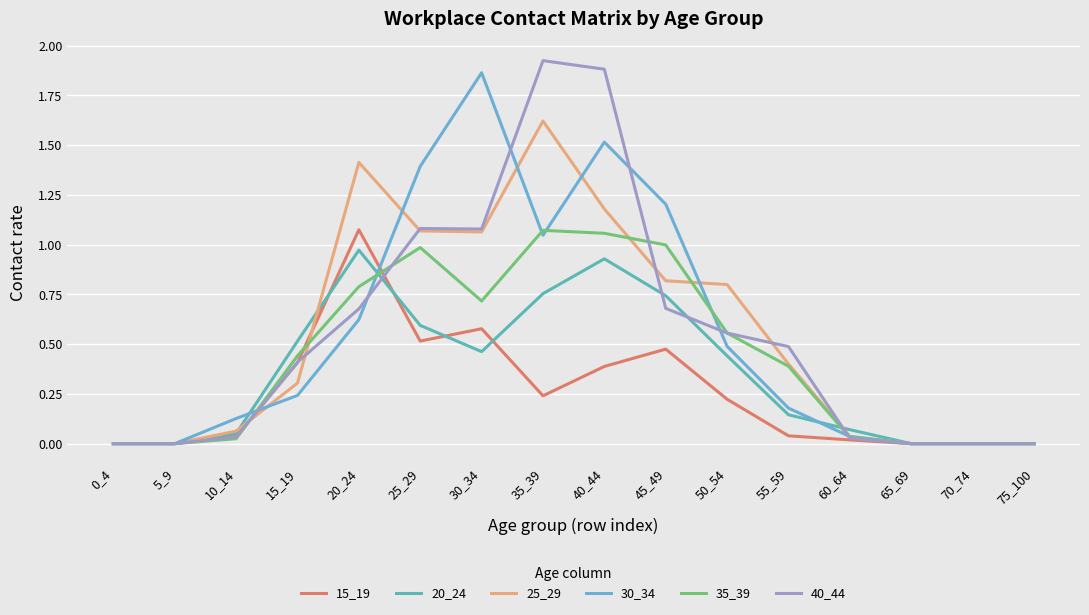

How many lines are shown in the chart?

6